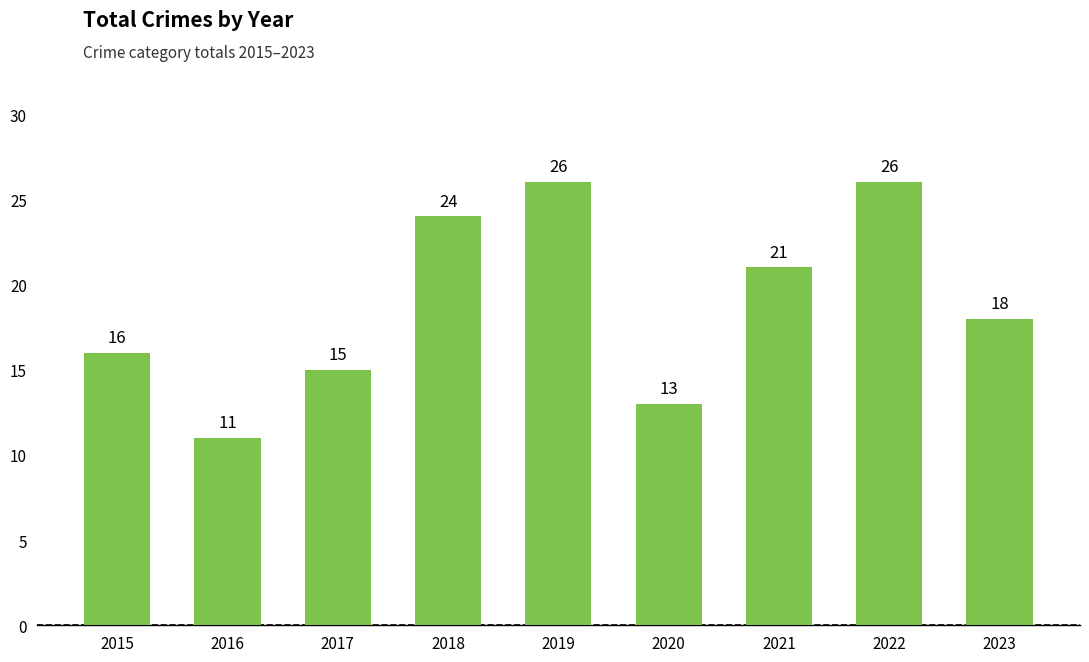

What is the difference between the maximum and second lowest values?

13